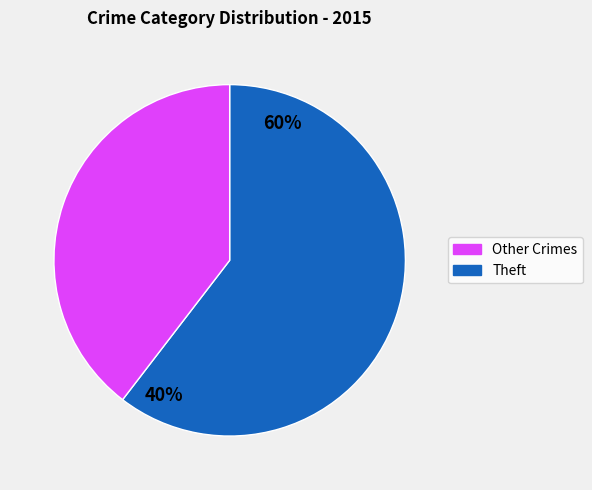

Is there any slice that represents more than half of the pie?

Yes